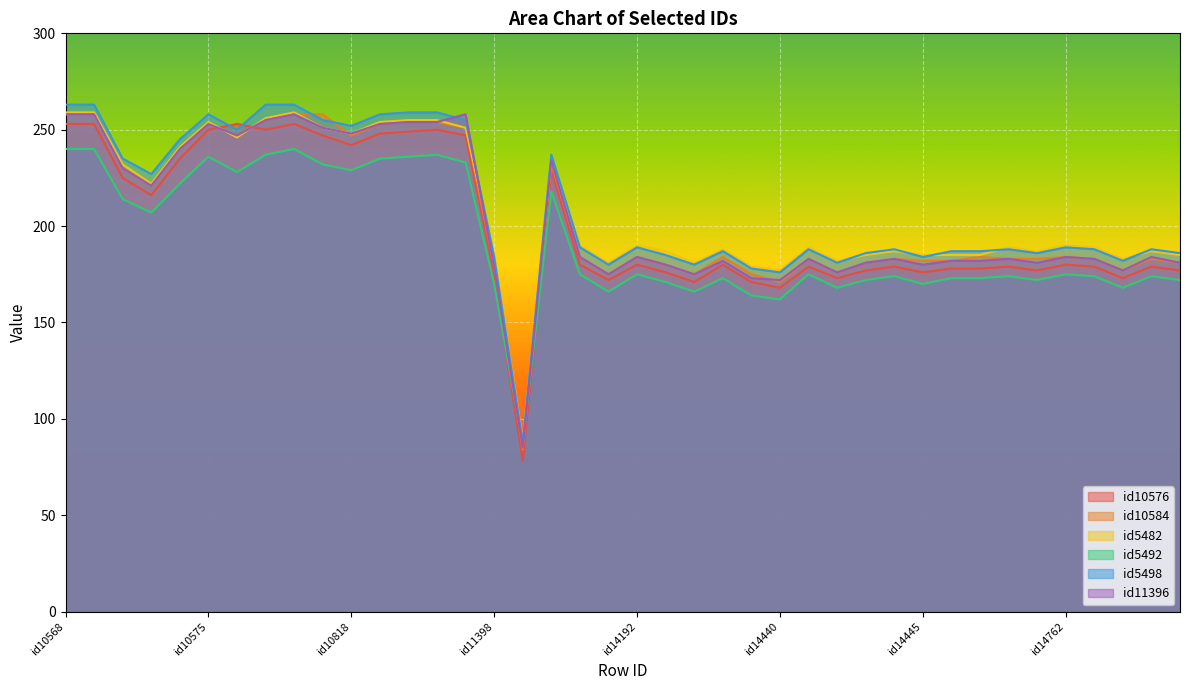

Which series has the largest total across all categories?

id5498